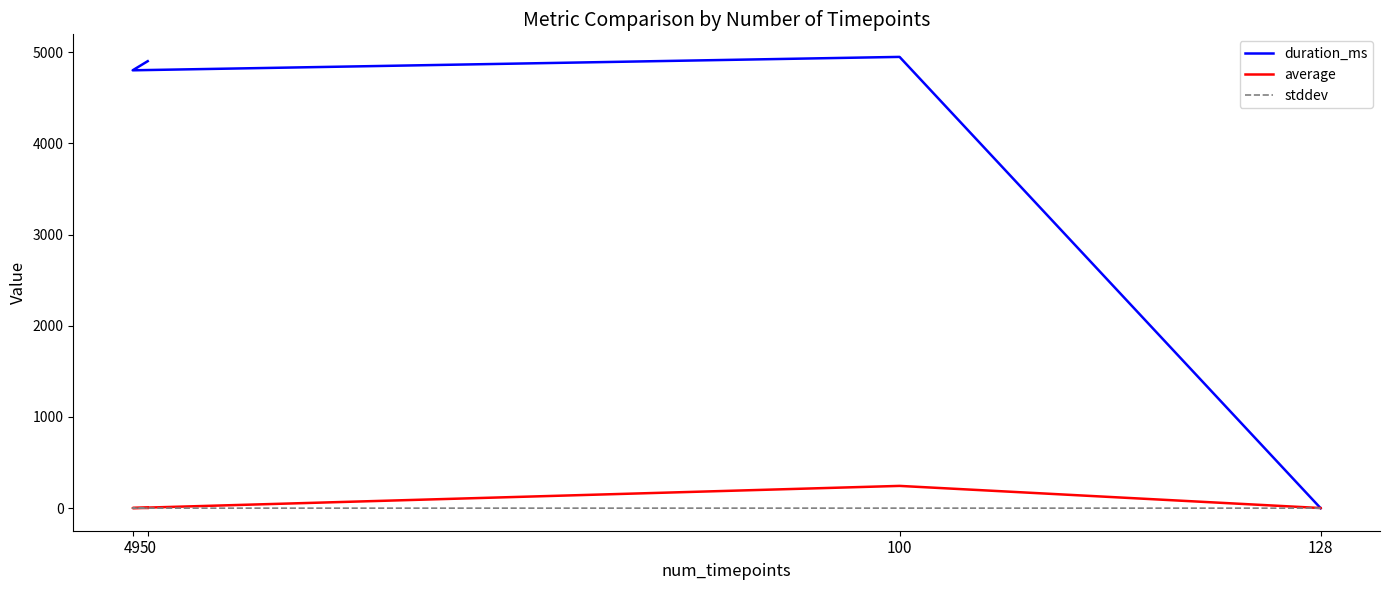

Which has a higher value, 128 or 50?

50